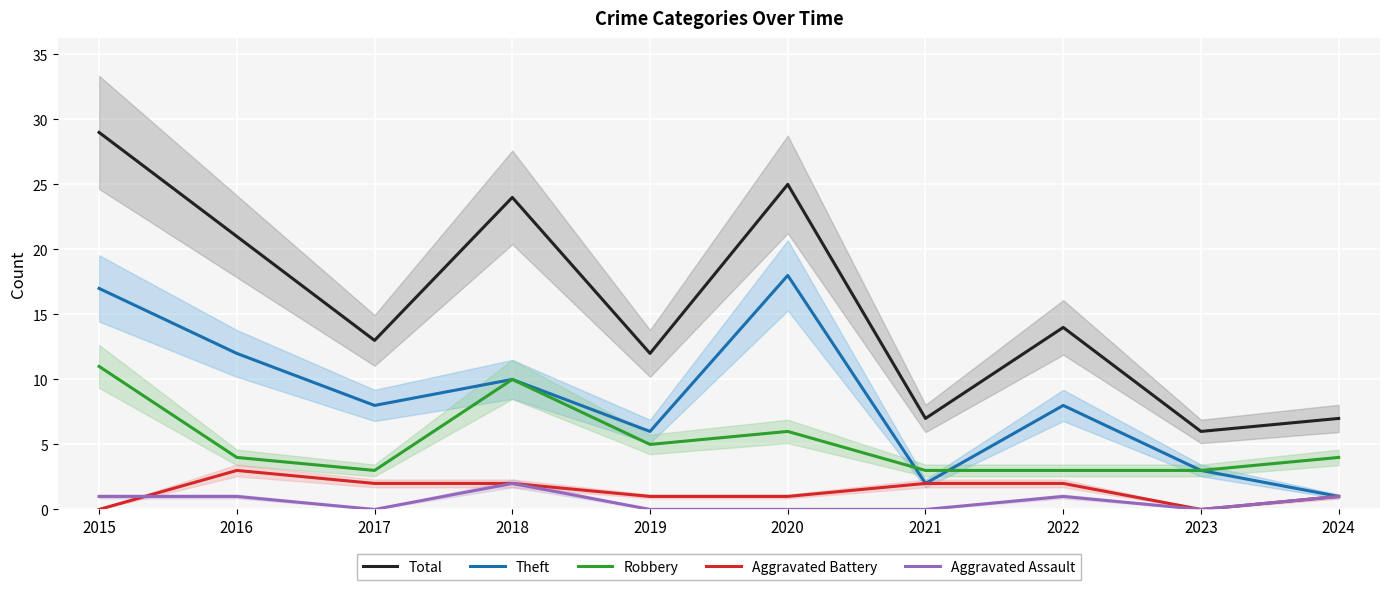

Reading left to right, what are all the values shown in this chart?

Total: 2015=29	2016=21	2017=13	2018=24	2019=12	2020=25	2021=7	2022=14	2023=6	2024=7
Theft: 2015=17	2016=12	2017=8	2018=10	2019=6	2020=18	2021=2	2022=8	2023=3	2024=1
Robbery: 2015=11	2016=4	2017=3	2018=10	2019=5	2020=6	2021=3	2022=3	2023=3	2024=4
Aggravated Battery: 2015=0	2016=3	2017=2	2018=2	2019=1	2020=1	2021=2	2022=2	2023=0	2024=1
Aggravated Assault: 2015=1	2016=1	2017=0	2018=2	2019=0	2020=0	2021=0	2022=1	2023=0	2024=1